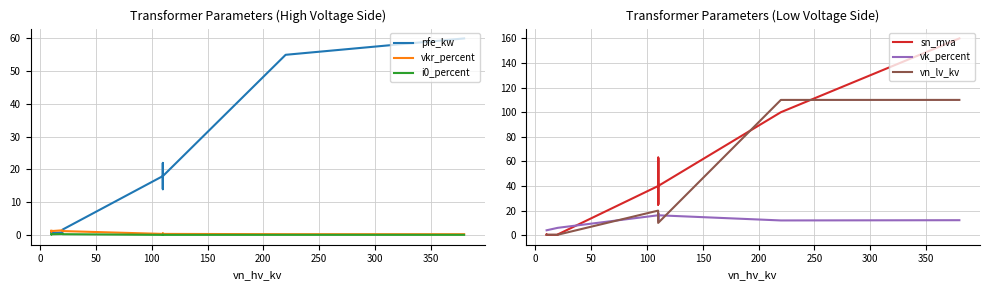

What are all the series names shown in the legend?

pfe_kw, vkr_percent, i0_percent, sn_mva, vk_percent, vn_lv_kv